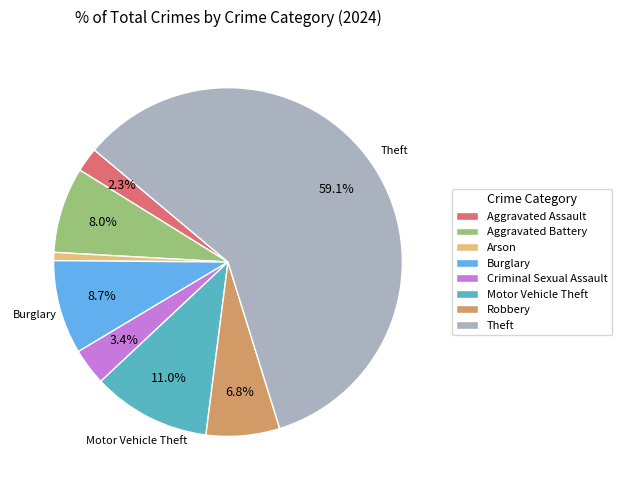

To the nearest percent, what portion does Burglary represent?

9%